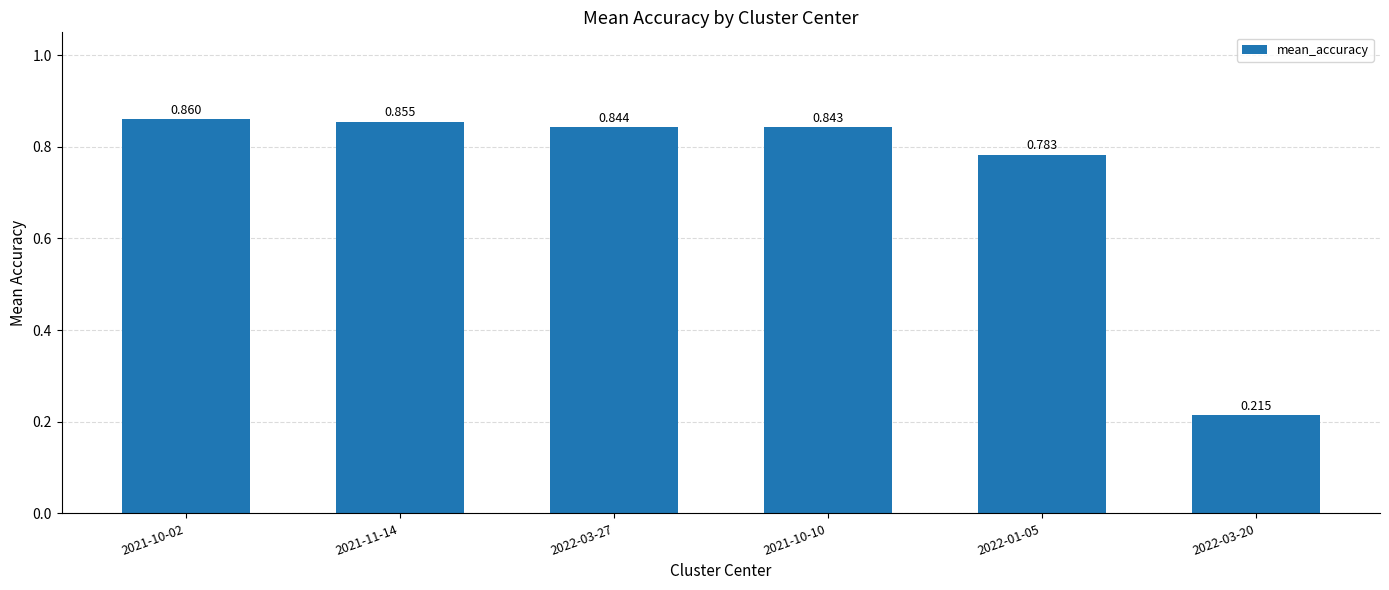

What is the greatest value displayed?

0.9